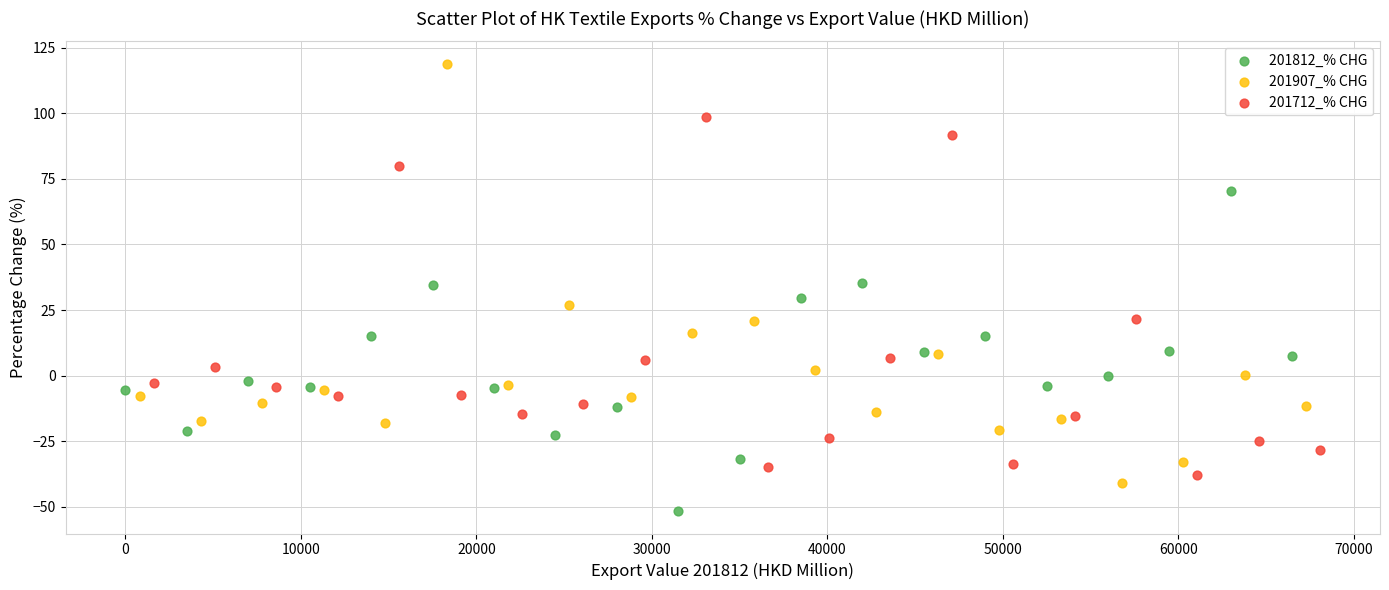

Which series contains the highest Y value?

201907_% CHG